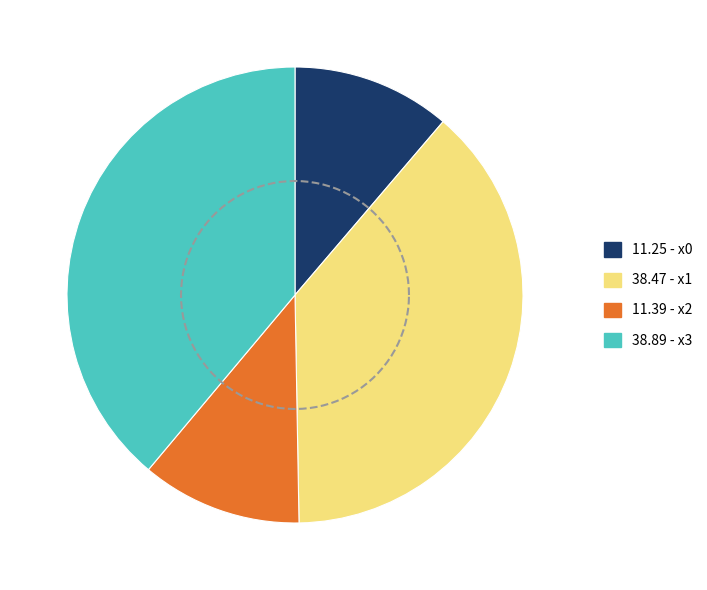

Which slice is the smallest?

x0